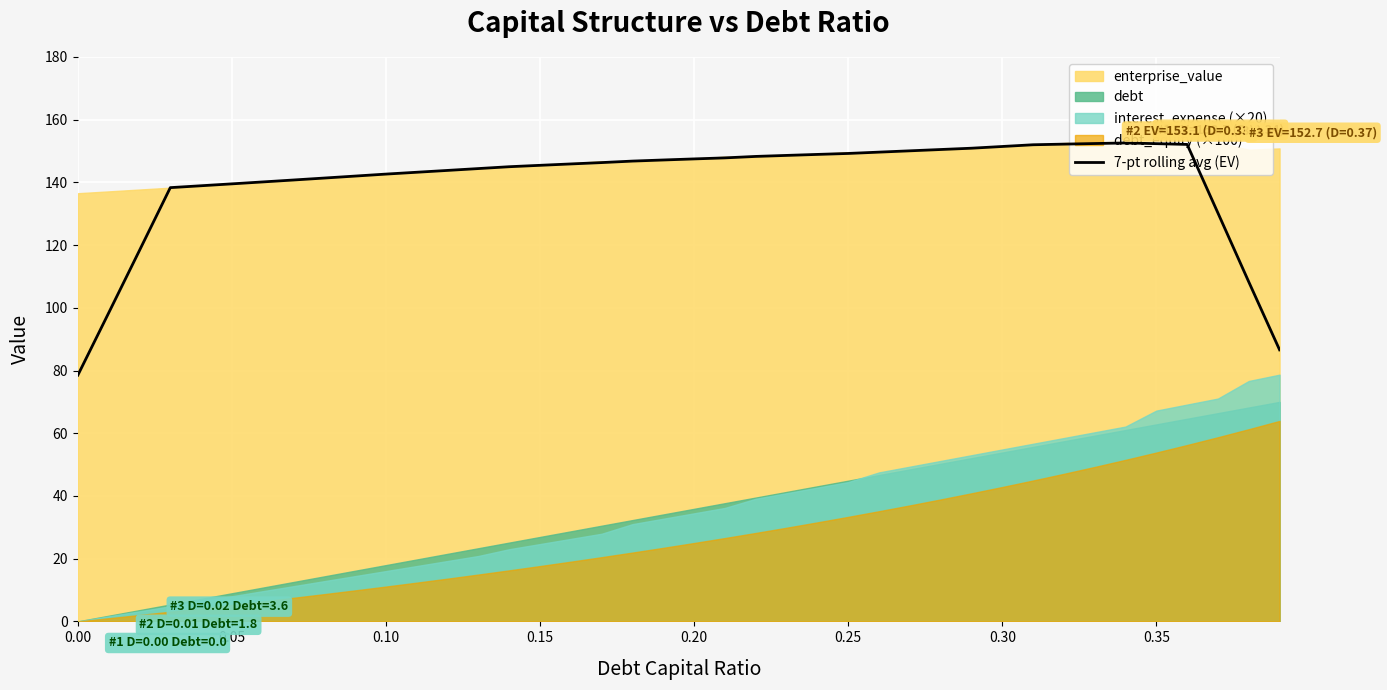

The value of 7-pt rolling avg (EV) at 0.25 is 75.5. True or false?

False